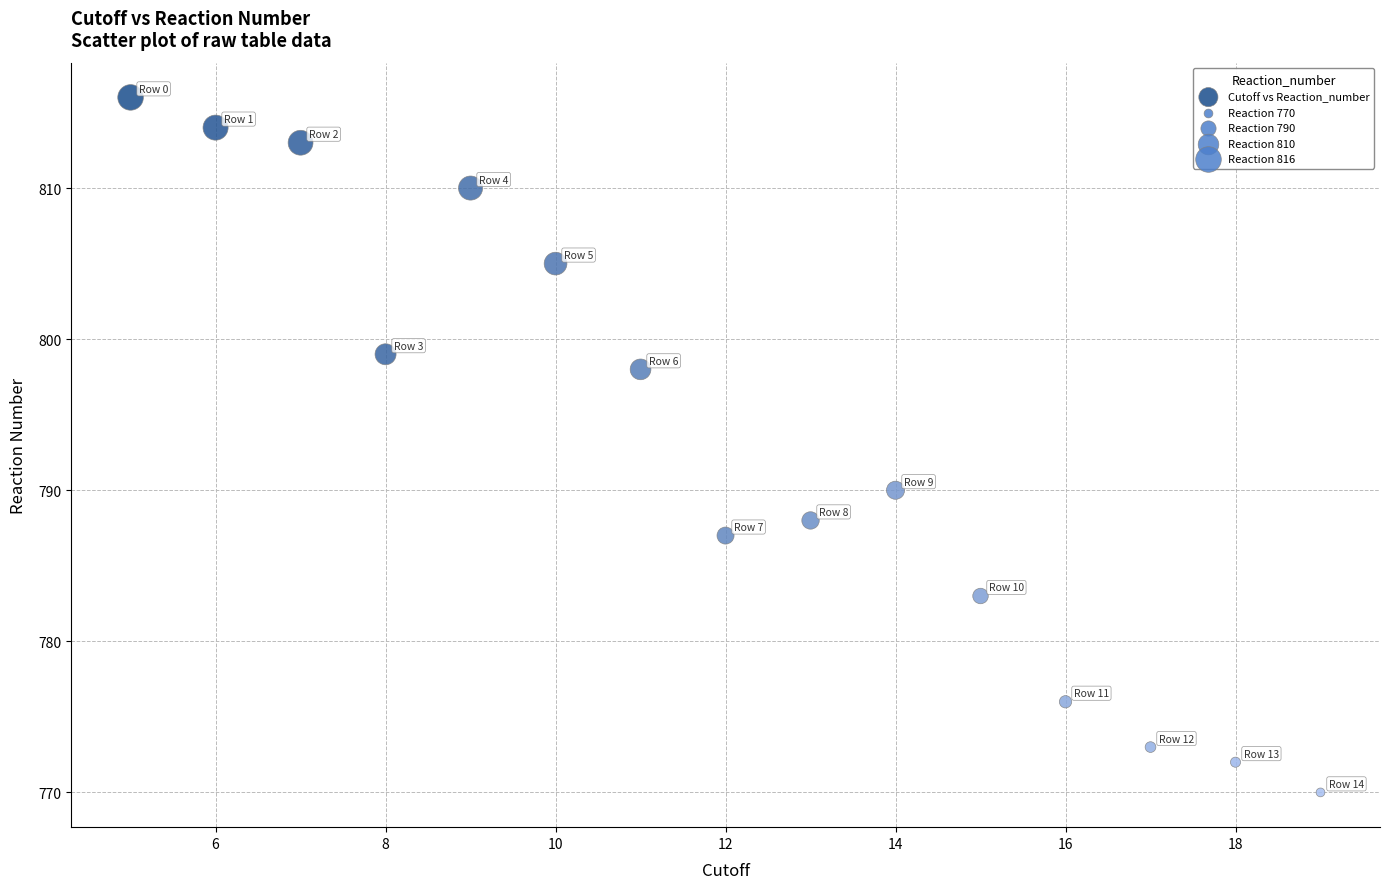

What is the range of Y values (max minus min)?

46